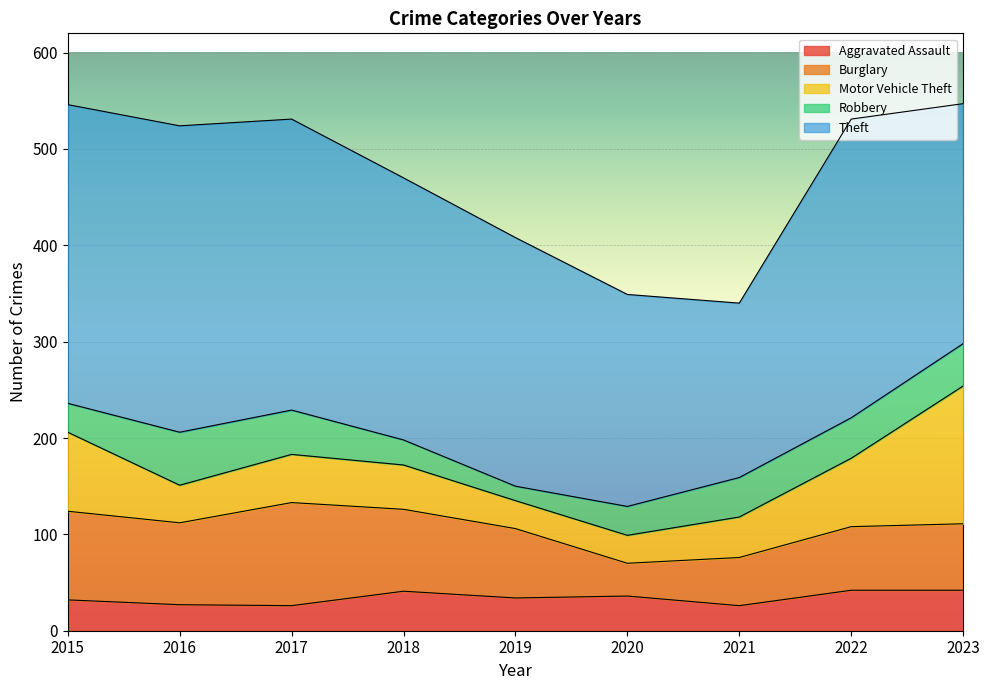

How many series are shown in this chart?

5